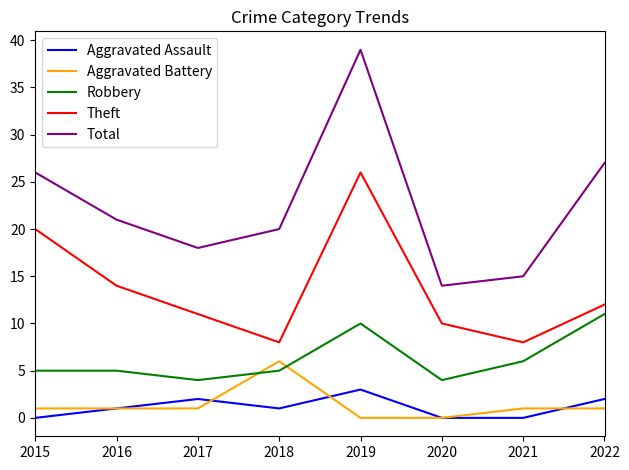

True or false: Aggravated Assault and Theft cross at least once.

False